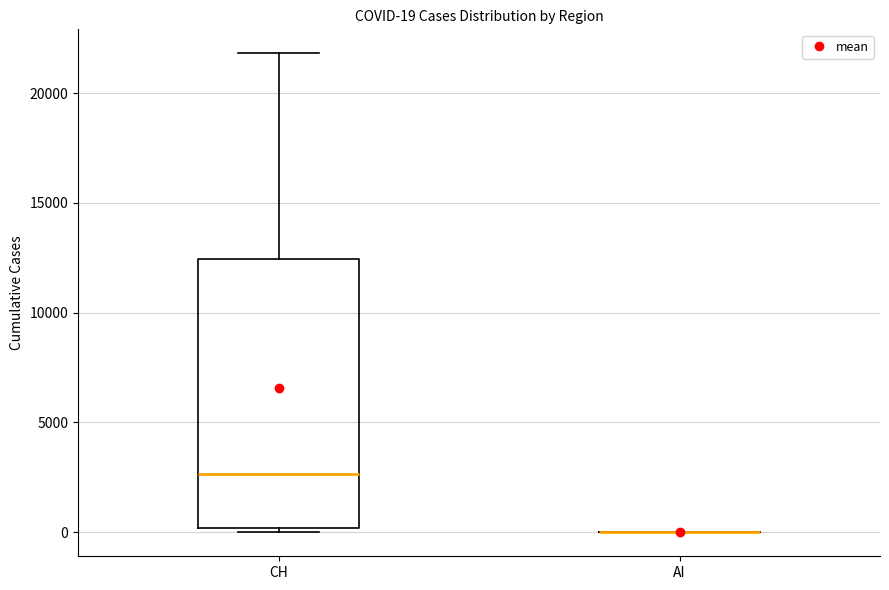

Comparing the boxes themselves (not the whiskers), which one is the tallest?

CH